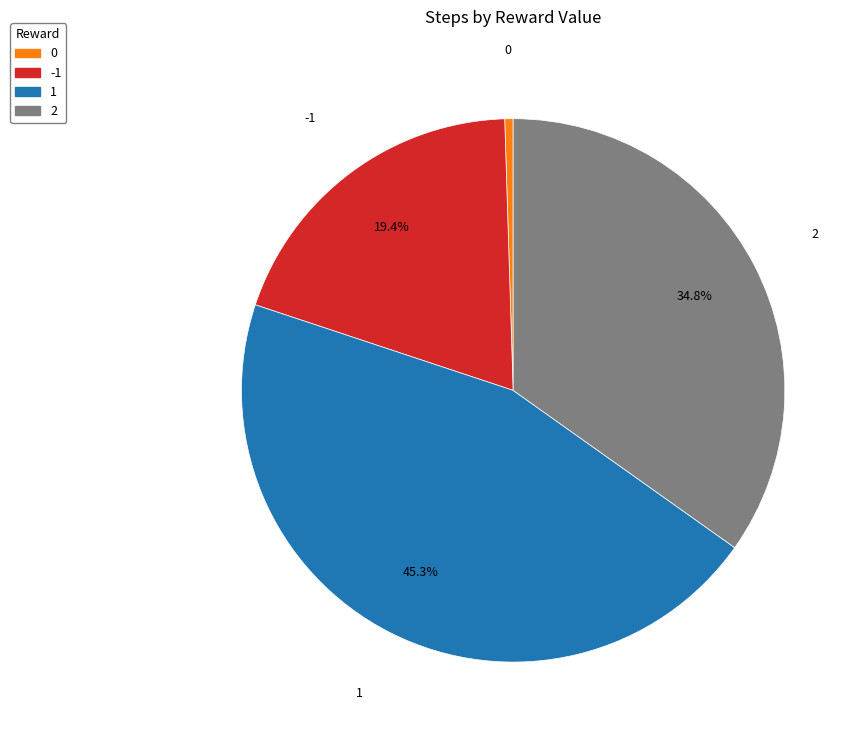

Which category has the biggest portion of the pie?

1